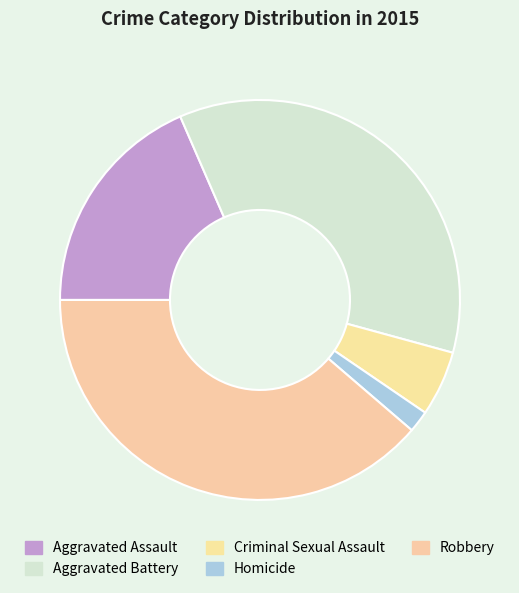

What is the largest slice in the pie chart?

Robbery